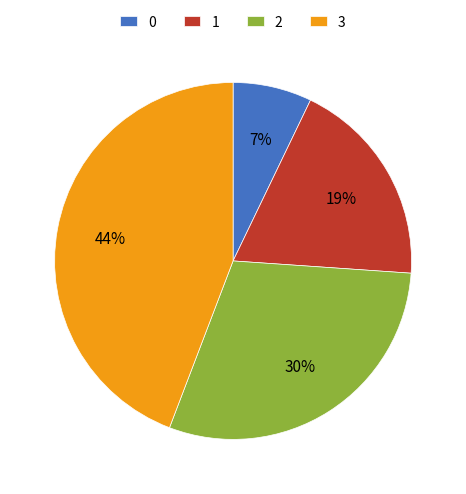

Is there any slice that represents more than half of the pie?

No